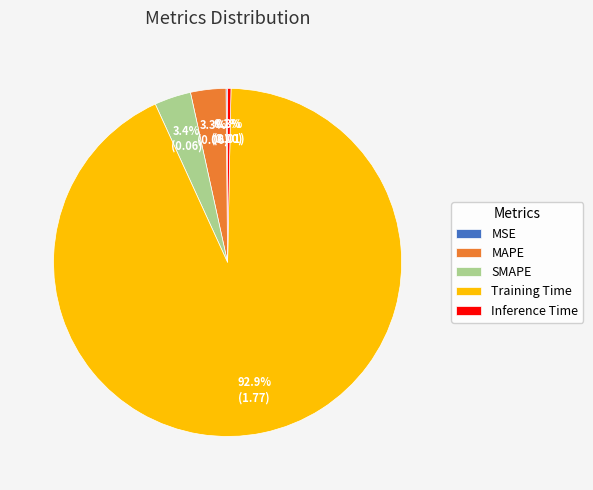

To the nearest percent, what is the combined percentage of Inference Time and SMAPE?

4%